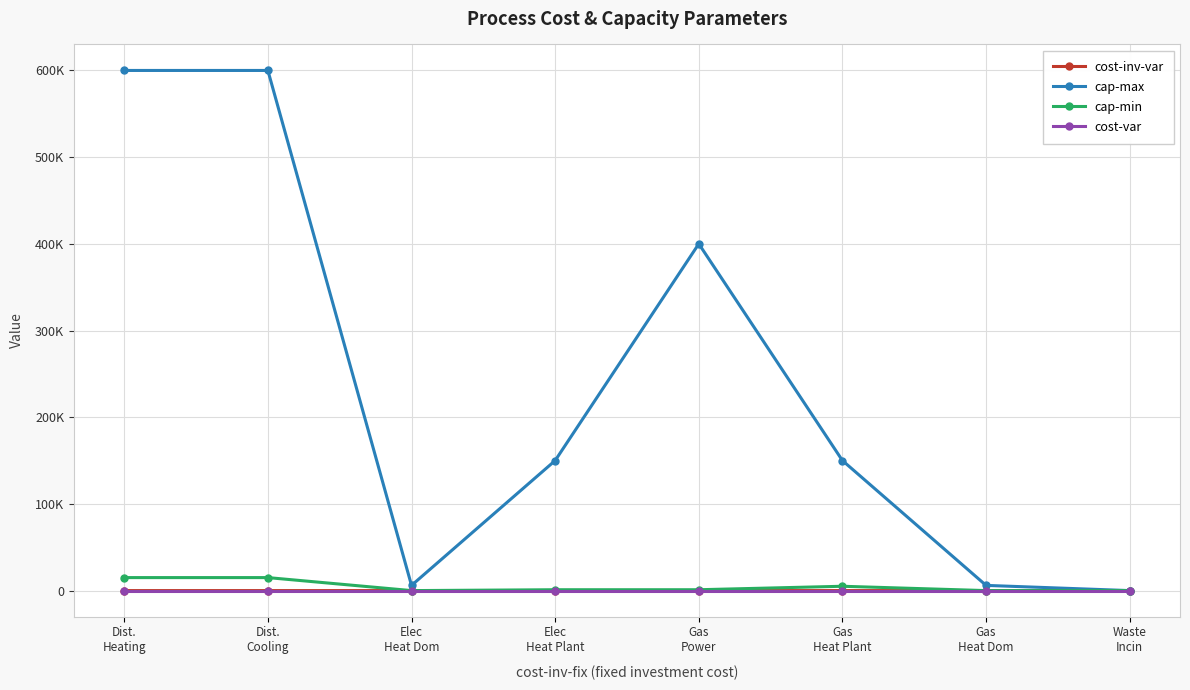

Reading right to left, what are all the values shown in this chart?

cost-inv-var: 2.0	3.5	4.0	2.0	1.0	3.5	2.0	1.5
cap-max: 0.0	6000.0	150000.0	400000.0	150000.0	6000.0	600000.0	600000.0
cap-min: 0.0	0.0	5000.0	1000.0	1000.0	0.0	15000.0	15000.0
cost-var: 0.0	0.0	0.0	0.0	0.0	0.0	0.0	0.0